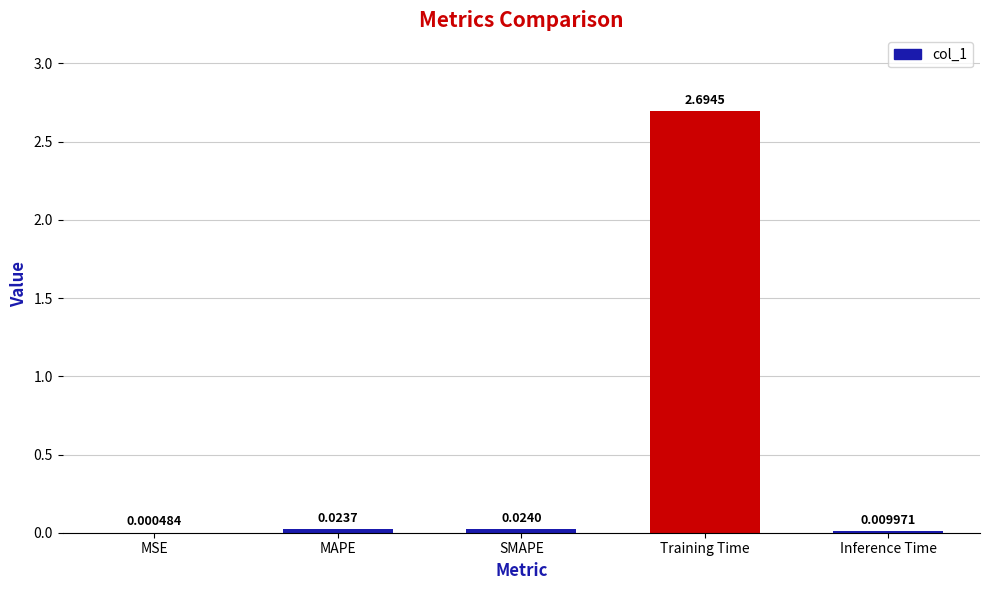

What is the sum of the values at Training Time and Inference Time?

2.7